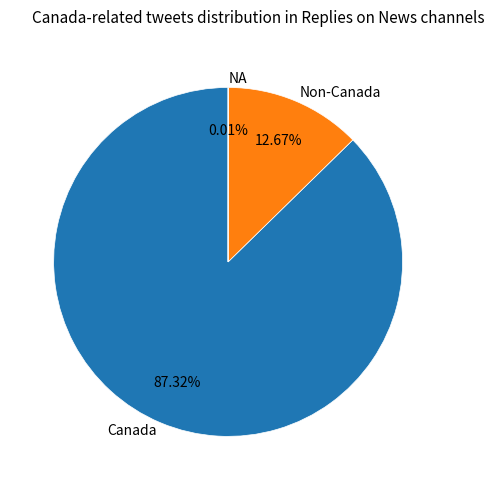

Which slice represents more than half of the pie?

Canada